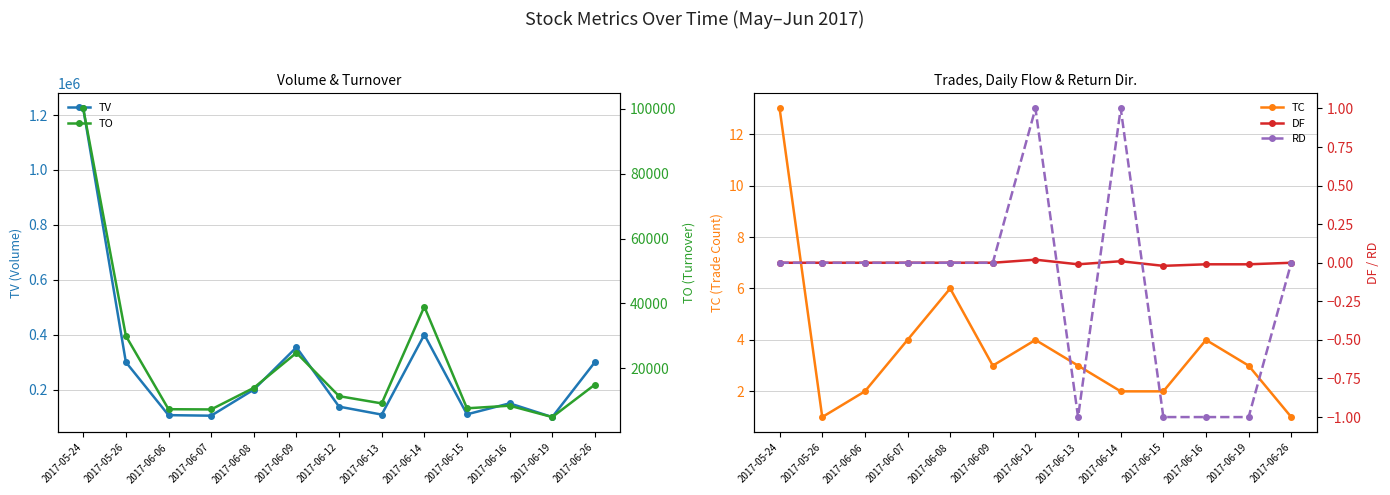

What position from the left is 2017-06-12?

7